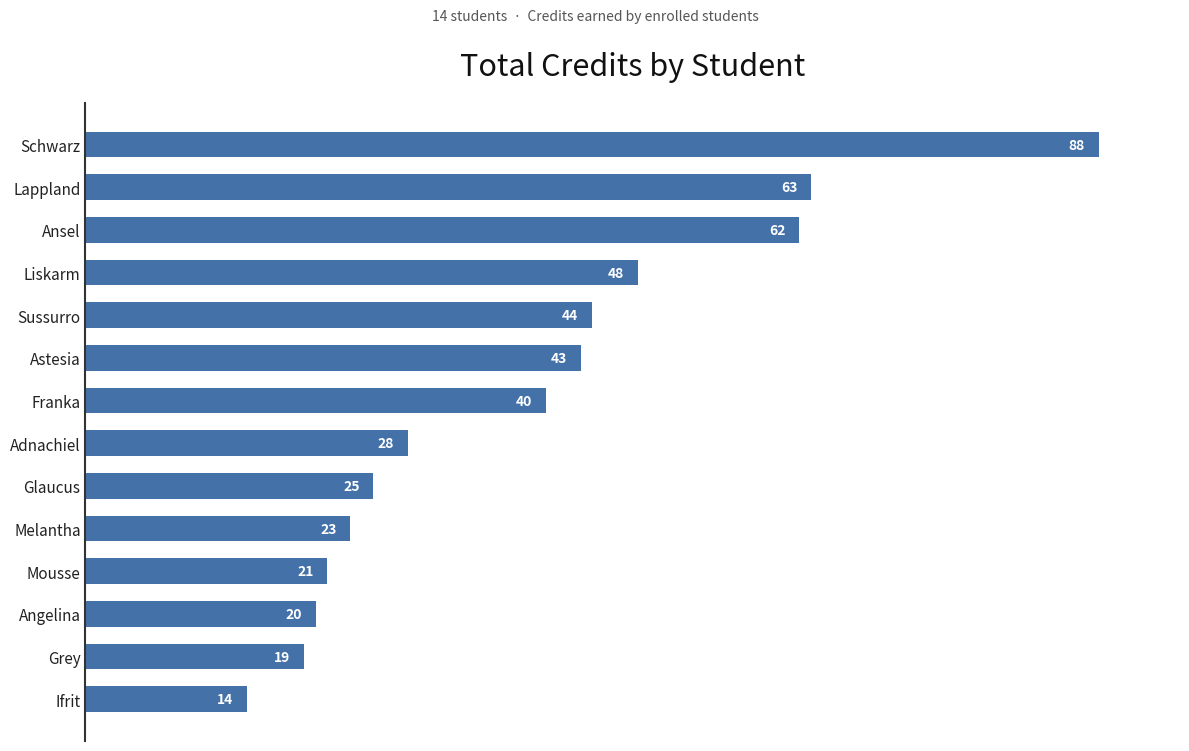

Does the chart contain any negative values?

No